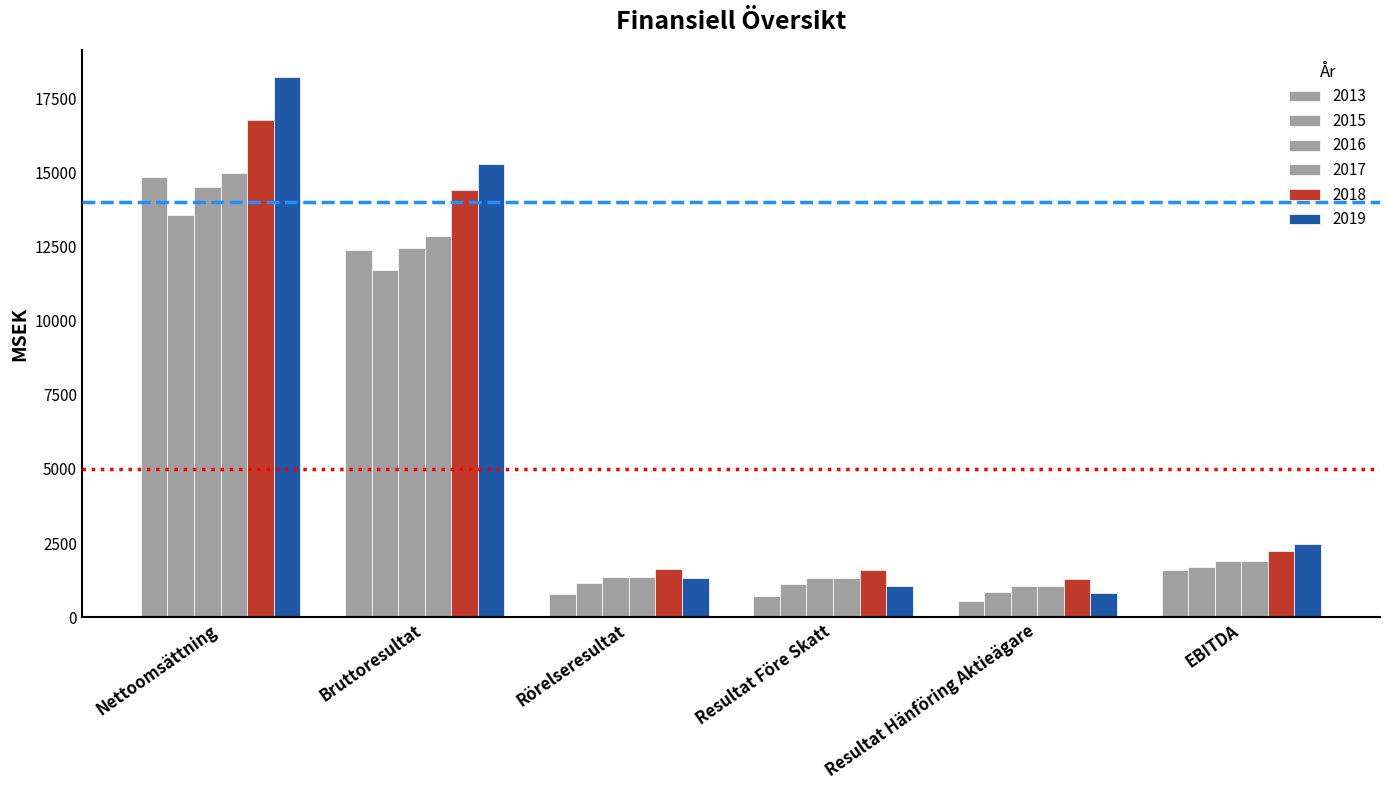

What is the difference between the second highest and minimum values in the 2018 series?

13116.7